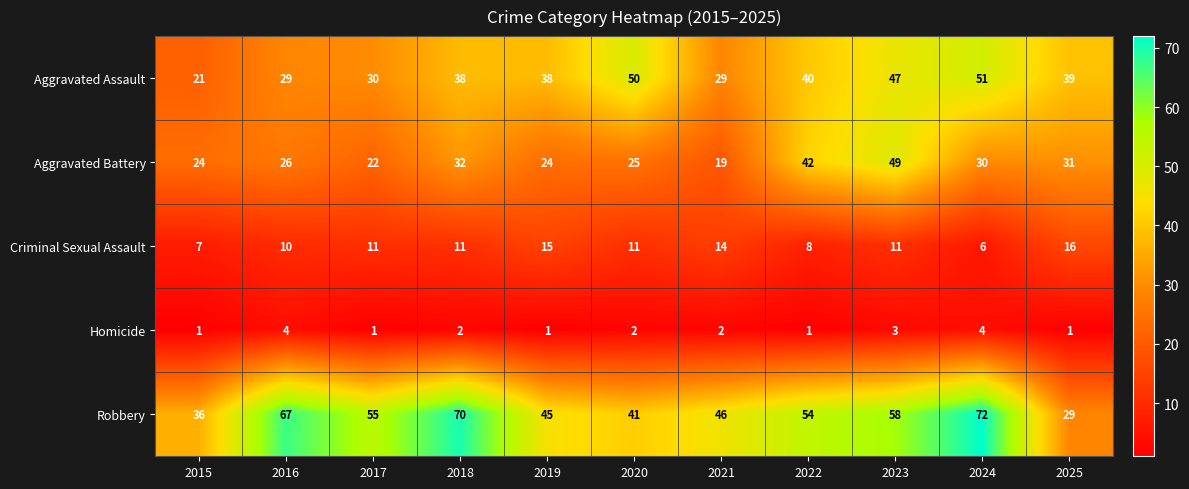

What is the difference between the Aggravated Assault values at 2016 and 2023?

18